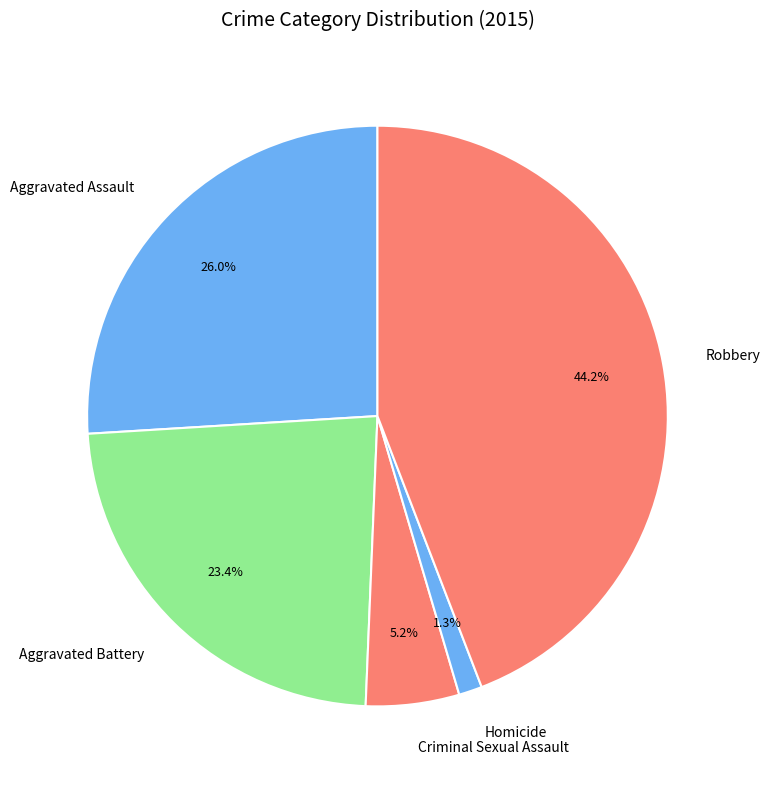

To the nearest percent, what is the difference between the largest and smallest slice percentages?

43%